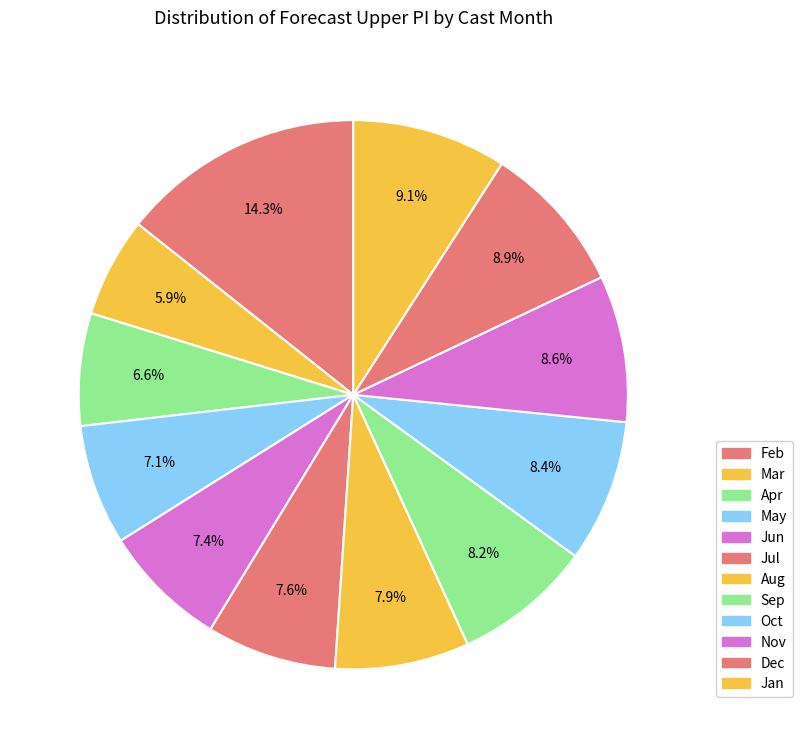

How many segments does this pie chart have?

12